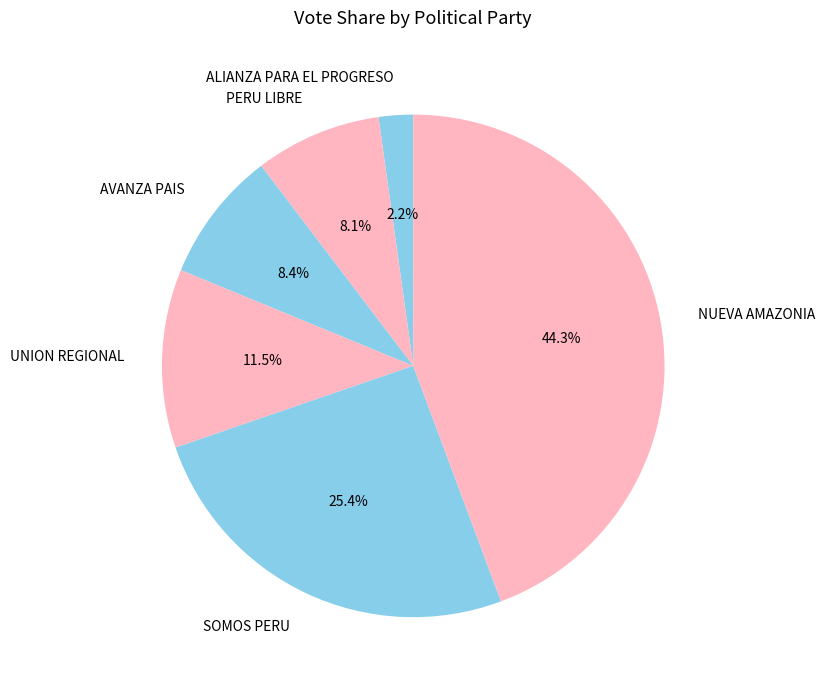

What percentage is the AVANZA PAIS slice, to the nearest percent?

8%